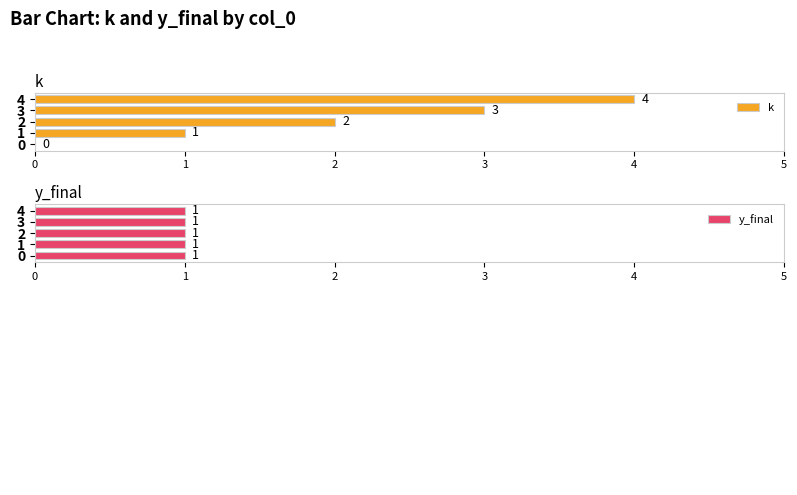

The value of k at 4 is 6. True or false?

False